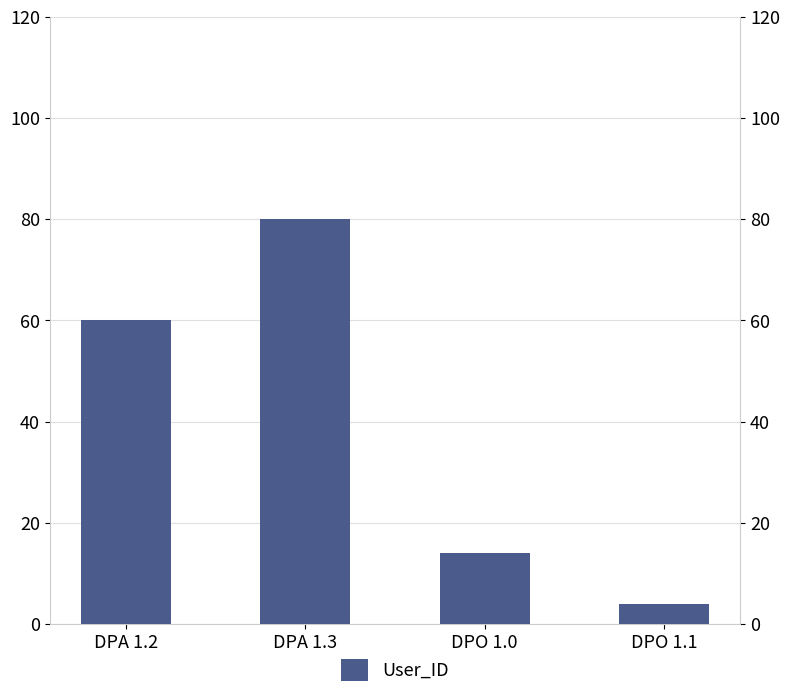

What is the greatest value displayed?

80